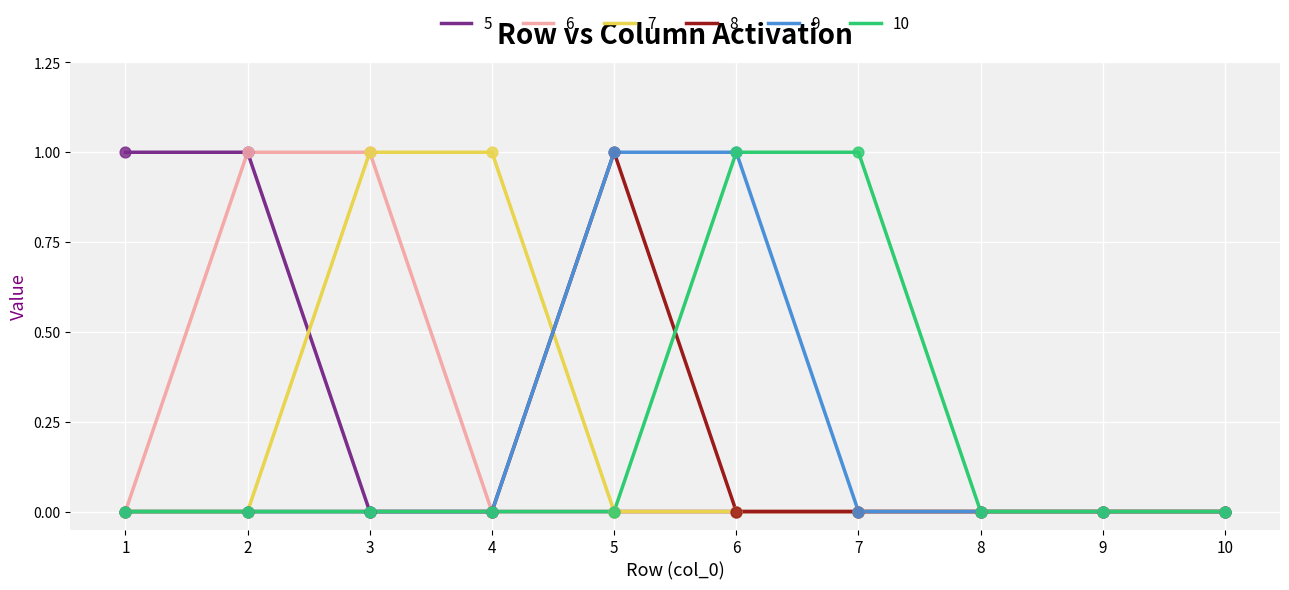

The 5 series shows 0 at 2. True or false?

False